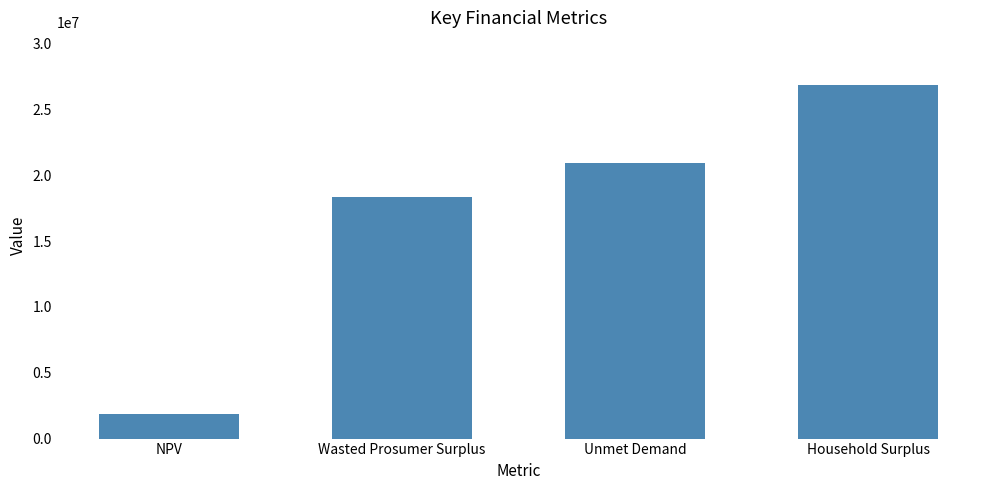

Reading left to right, list all the values displayed in this chart.

1844146.5	18348722.6	20921753.2	26823902.4